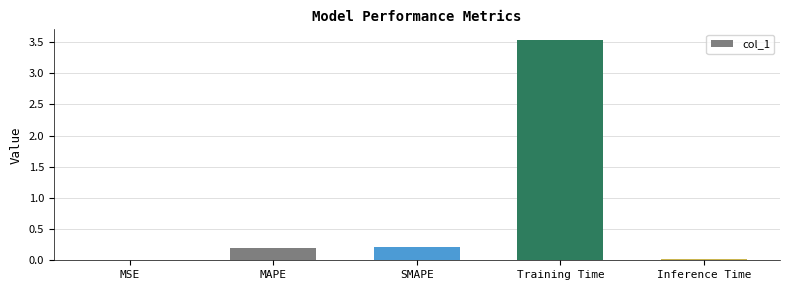

Is it true that the value at MAPE is 0.2?

True